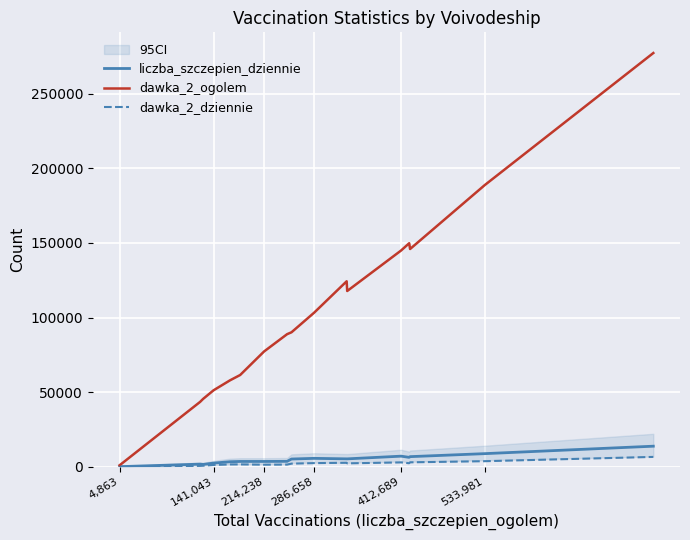

The value of dawka_2_ogolem at 533,981 is 188836. True or false?

True